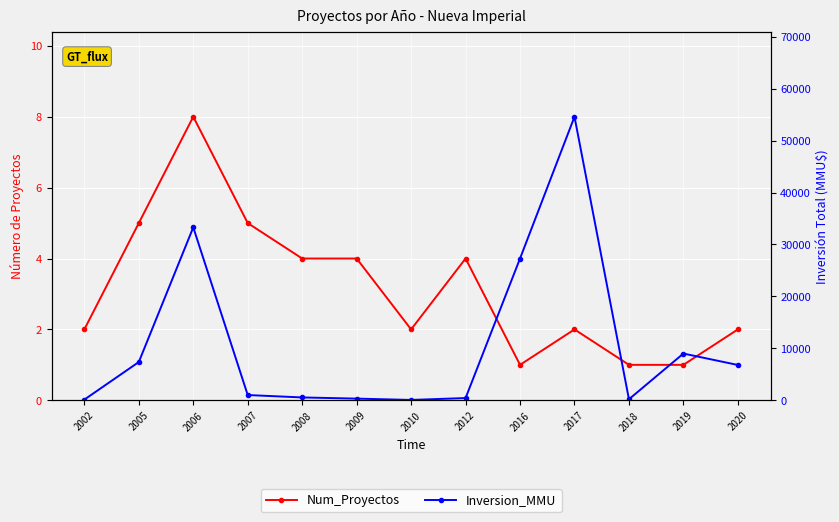

What is the total value across all series at 2007?

1016